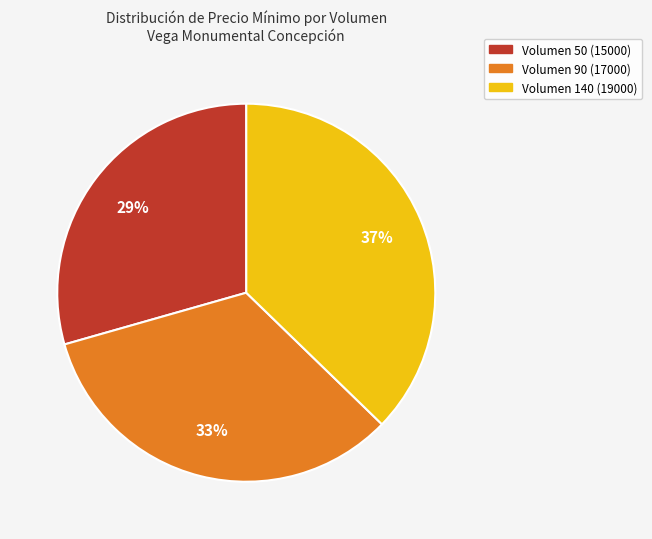

Is there a majority slice in this chart?

No